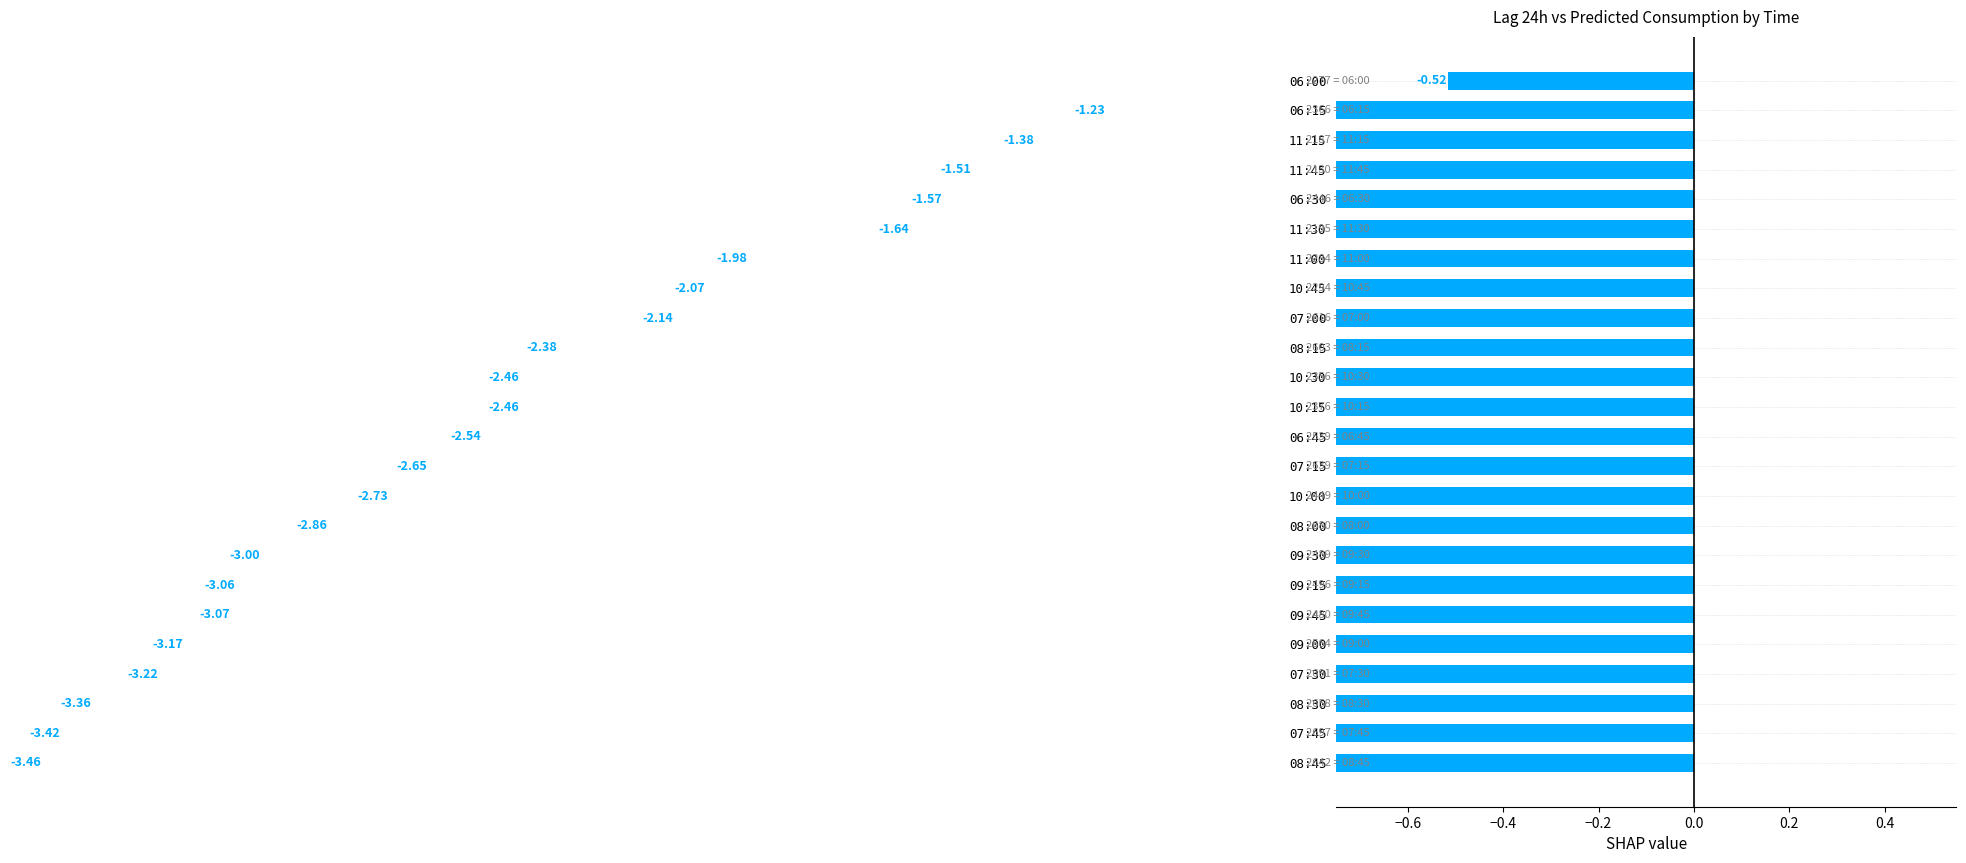

How many bars are there in total?

24